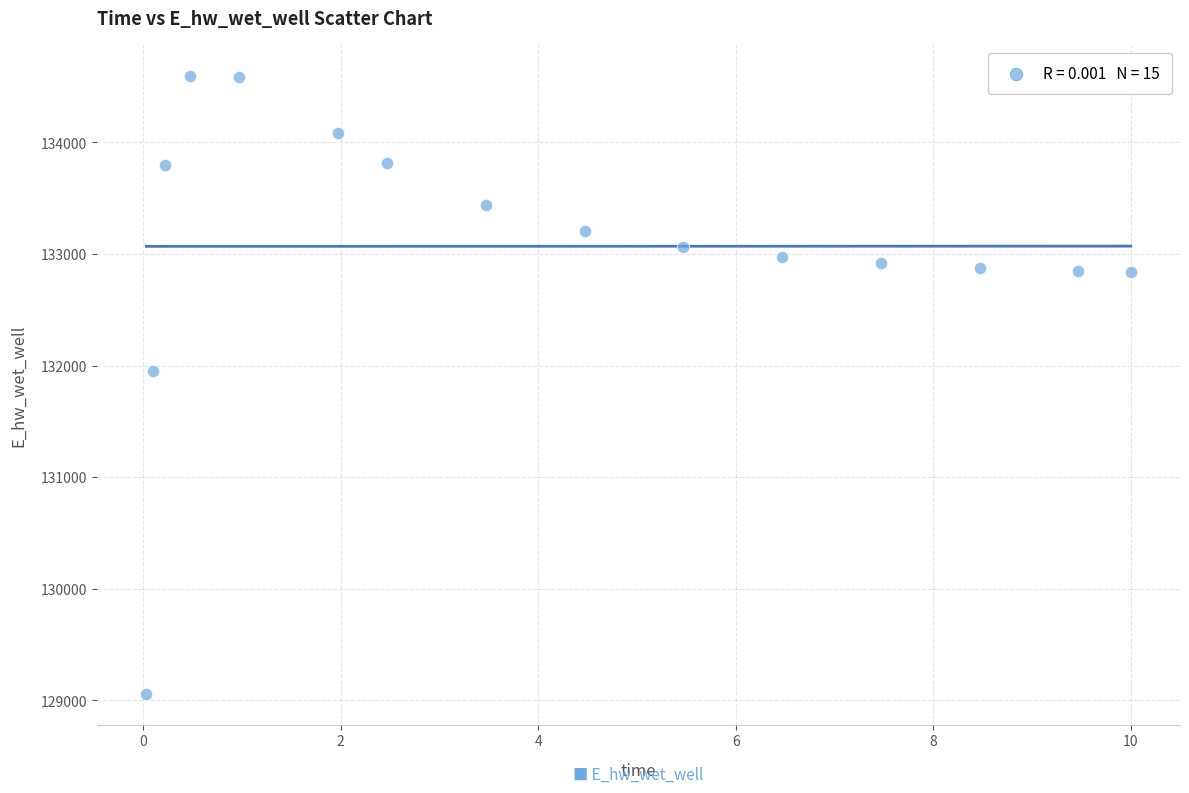

What is the range of Y values (max minus min)?

5537.5